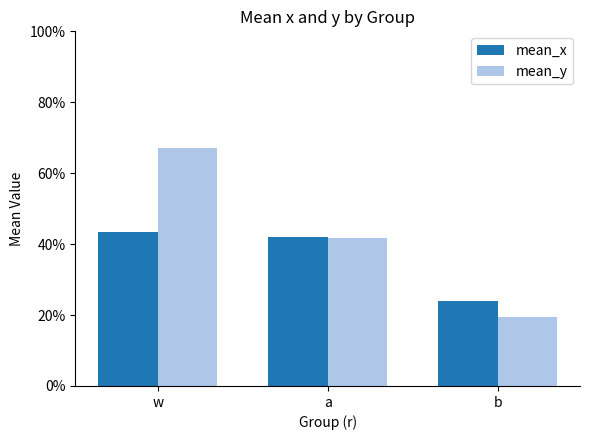

What is the sum of all mean_x values?

1.1